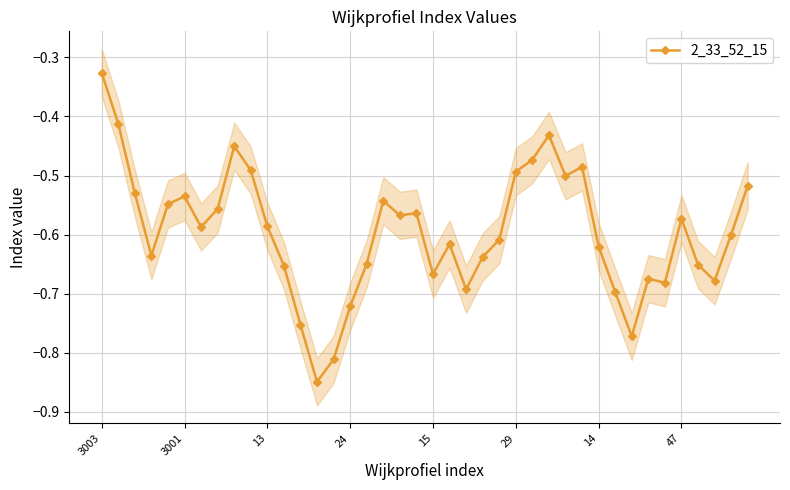

What is the label of the 28th point from the left?

27